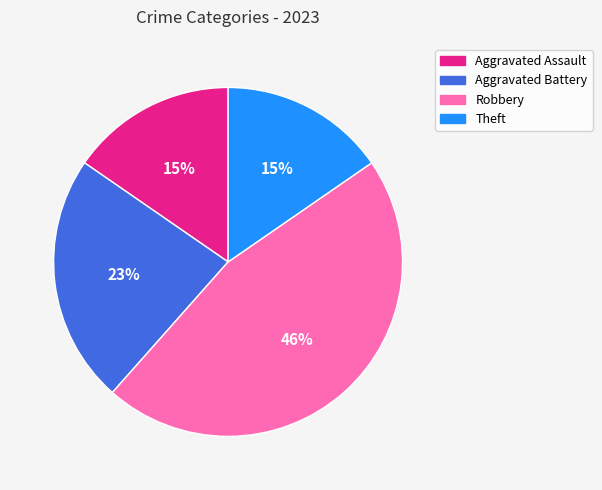

To the nearest percent, what portion does Aggravated Battery represent?

23%